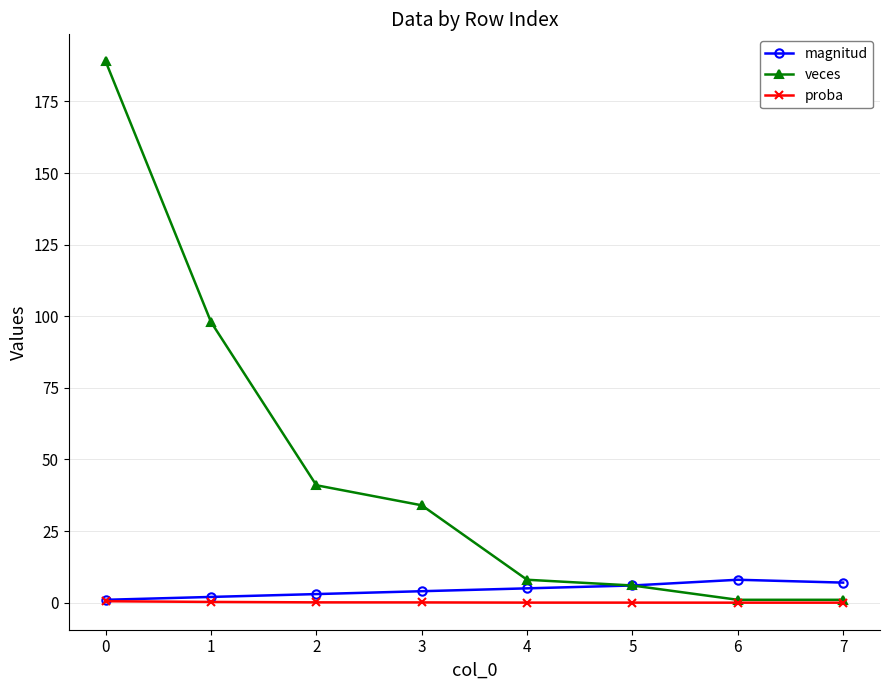

Which series has the largest range (max minus min)?

veces